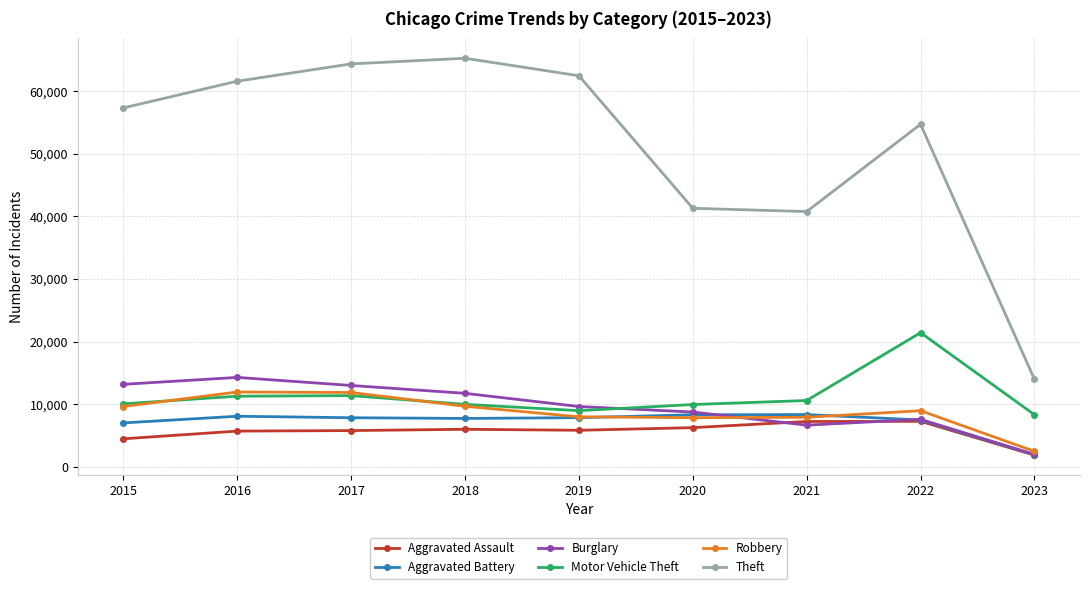

What is the approximate value of Aggravated Assault at 2018, to the nearest 100?

6000